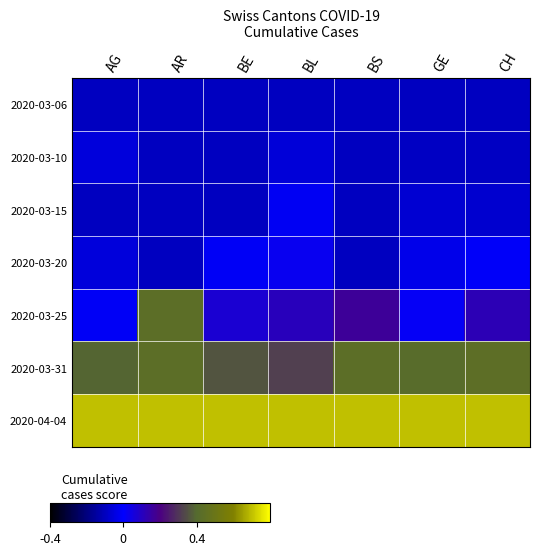

Which series changed the most between BL and GE?

2020-03-25